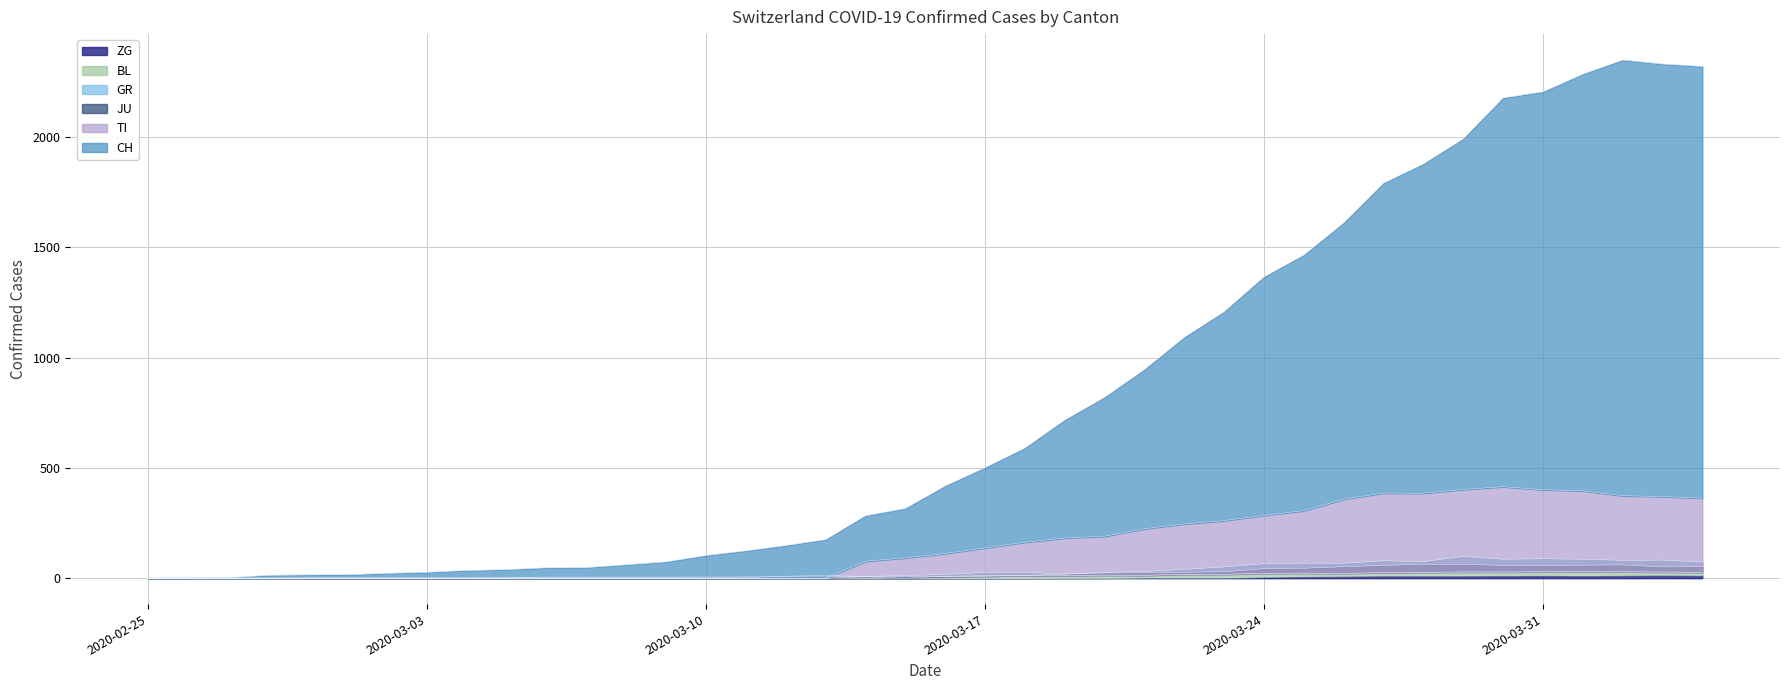

Where is the first local maximum for ZG?

2020-03-31